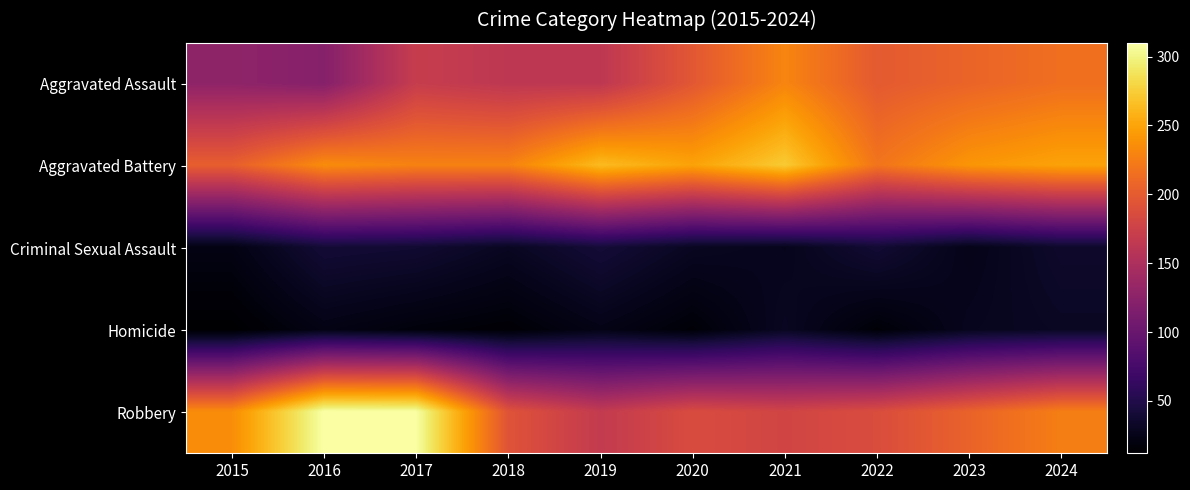

At which category does the chart reach its peak across all series?

2016